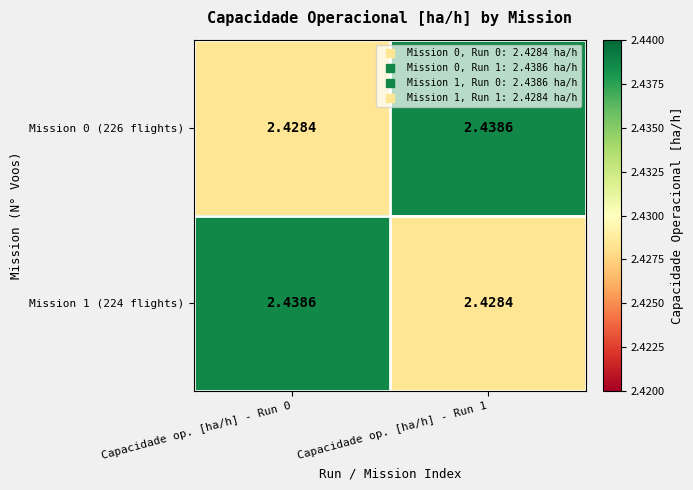

What is the total value across all series at Capacidade op. [ha/h] - Run 0?

4.9